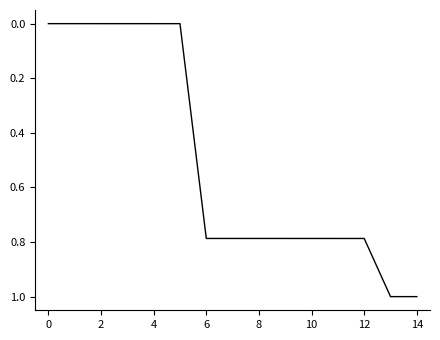

What is the difference between the maximum and minimum values?

1.0